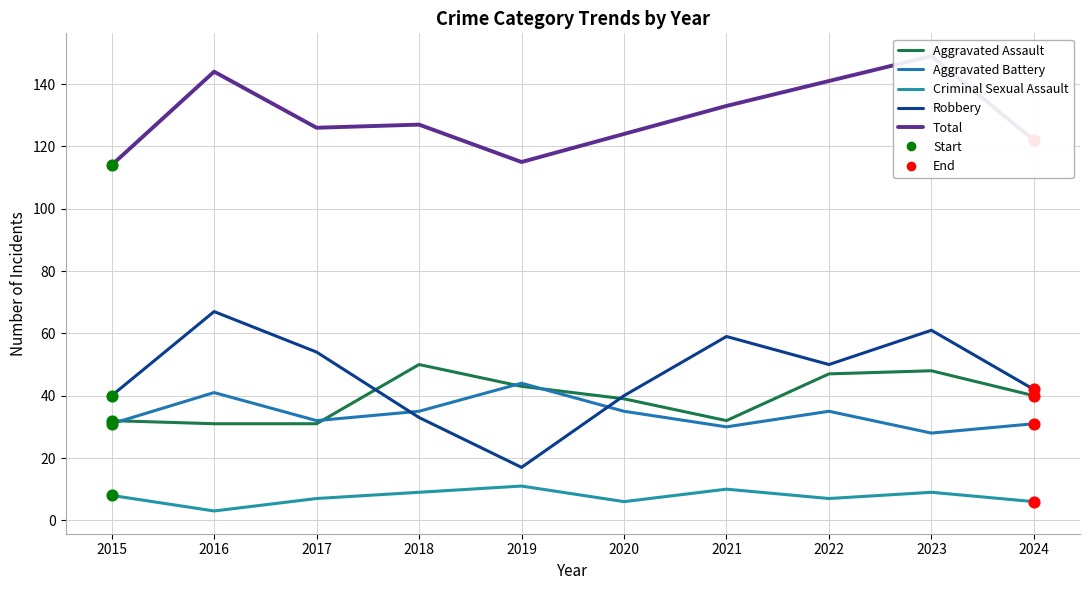

At which category is the sum across all series the highest?

2023